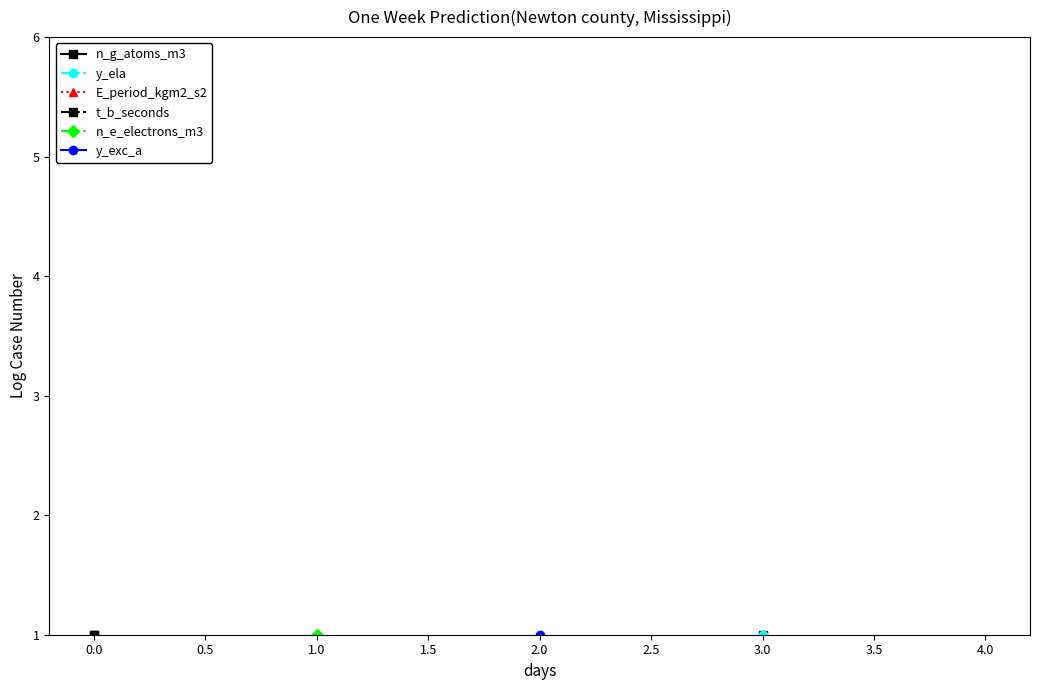

How many positive values does the n_g_atoms_m3 series have?

2